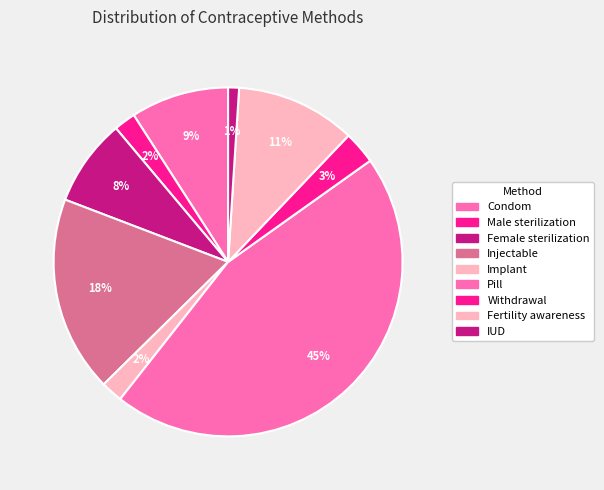

What percentage is the Male sterilization slice, to the nearest percent?

2%